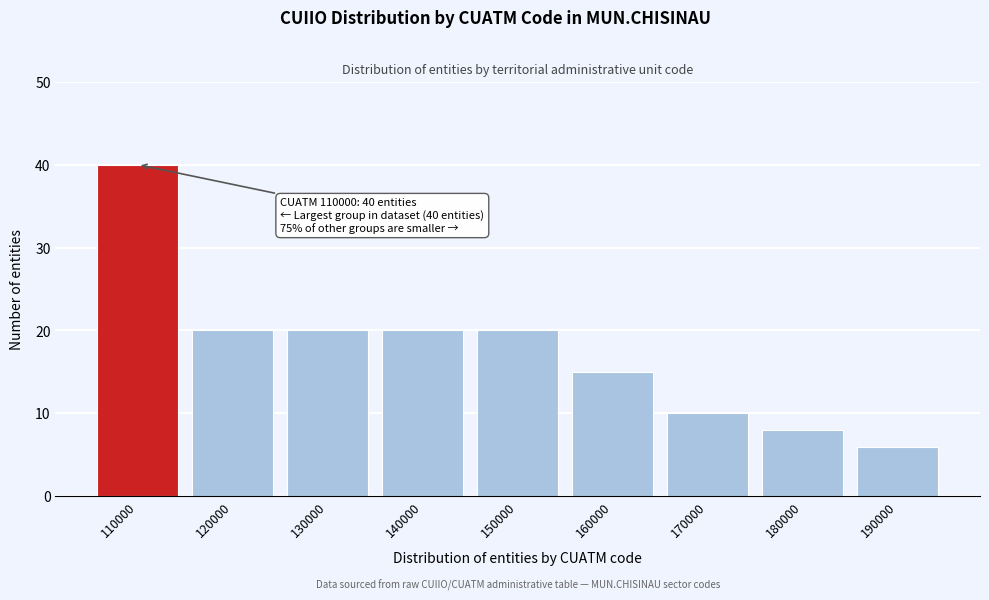

Reading right to left, extract all data points from this chart.

6	8	10	15	20	20	20	20	40